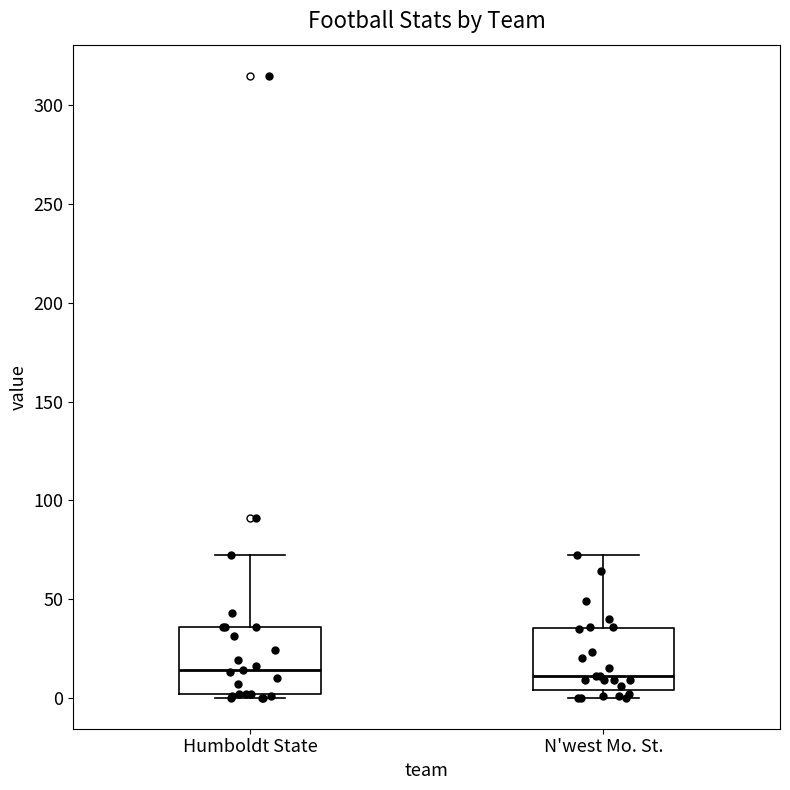

Reading left to right, read every box against the y-axis: the position of its median line, the range the box covers, and the ends of its whiskers. The values are not printed on the chart, so give them approximately, as read against the axis.

Humboldt State: median 15, box 0 to 35, whiskers 0 (just below the box's lower edge) to 70
N'west Mo. St.: median 10, box 5 to 35, whiskers 0 to 70